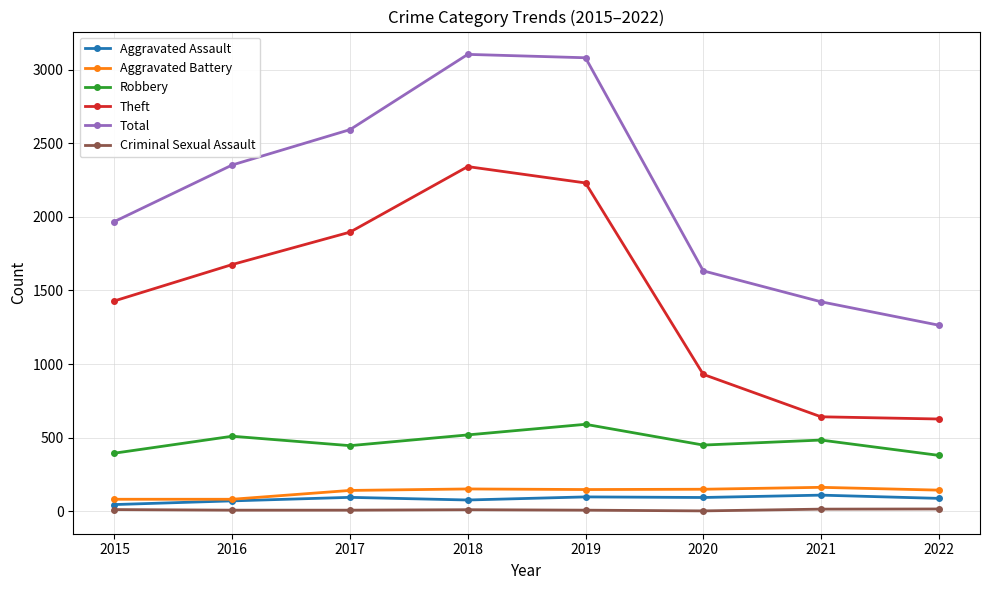

The Robbery series shows 835 at 2019. True or false?

False